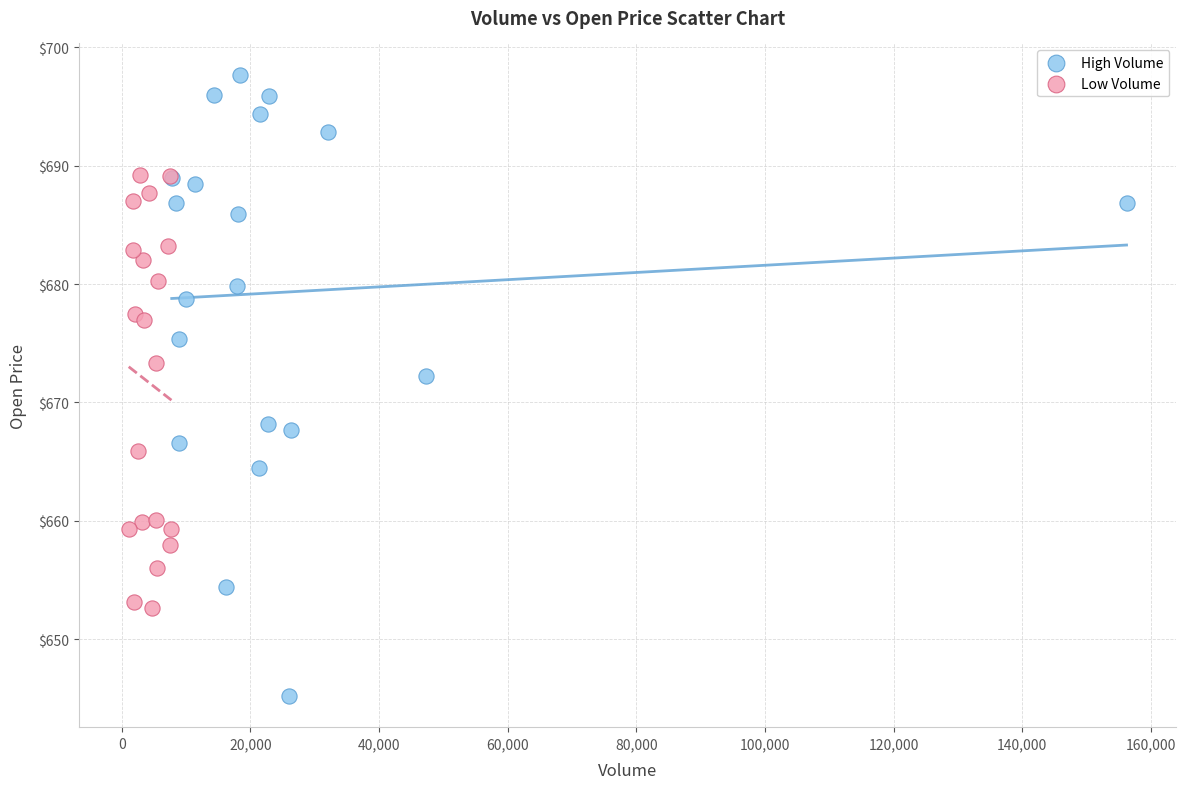

Which series contains the lowest Y value?

High Volume